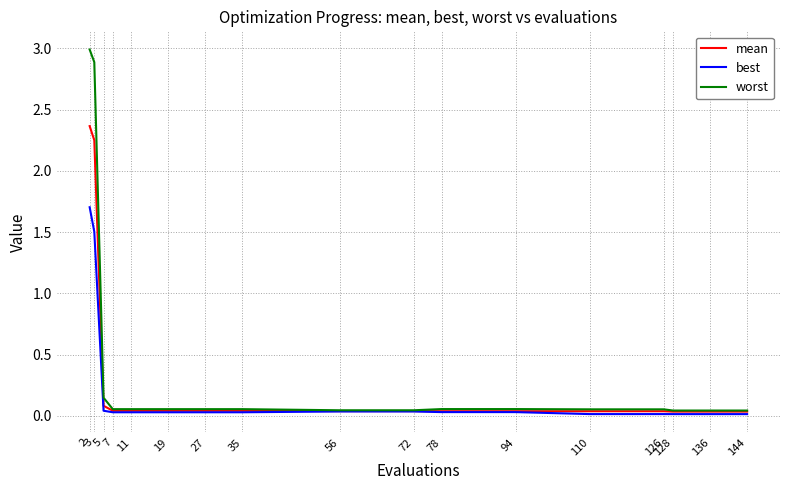

What is the difference between the maximum and minimum values in the best series?

1.7